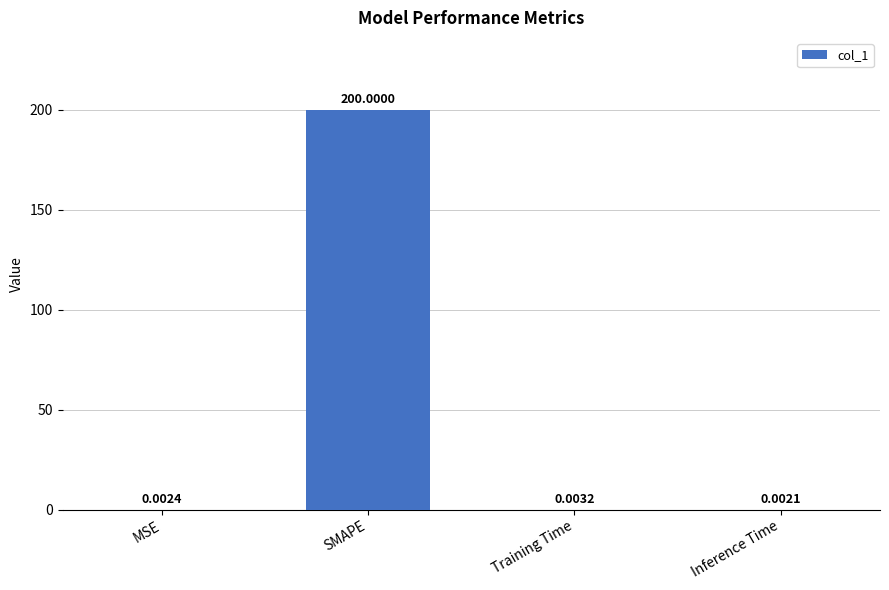

Which label corresponds to the largest value in the chart?

SMAPE